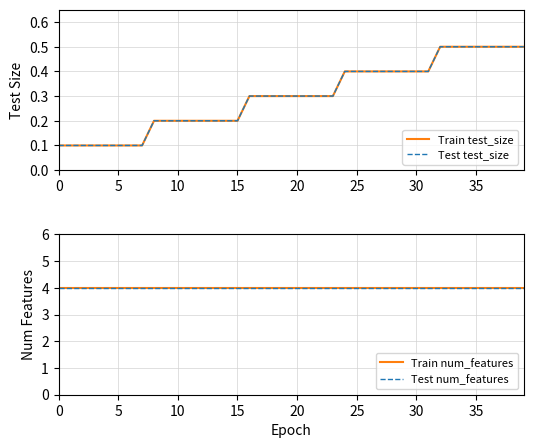

How many categories are shown in the chart?

40